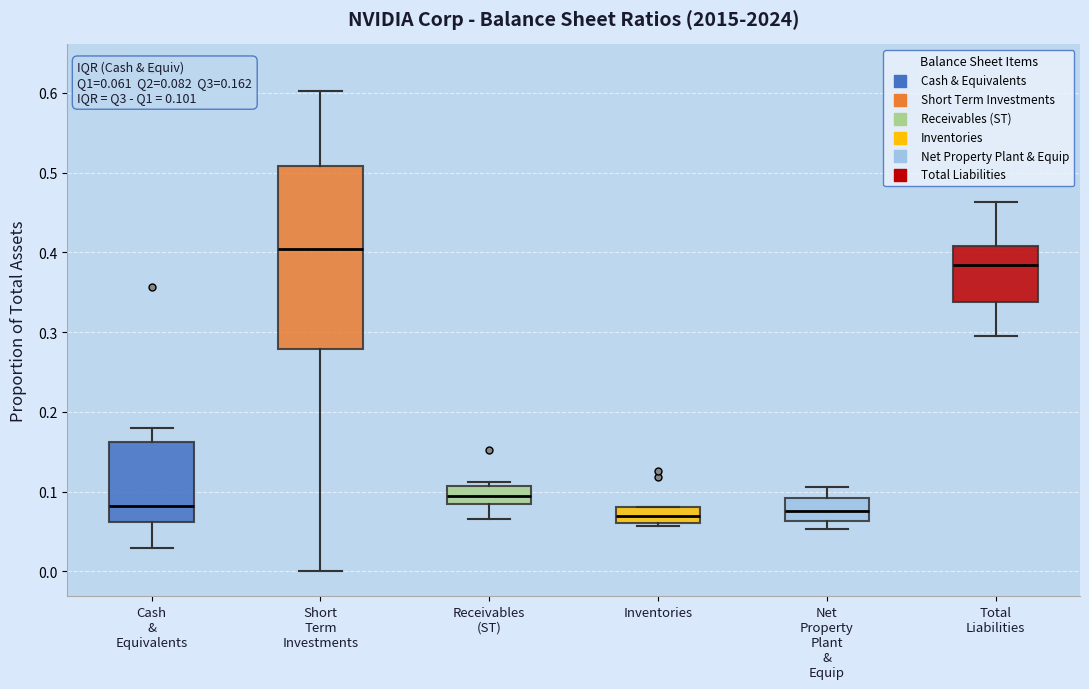

Which box's median line is the highest?

Short Term Investments